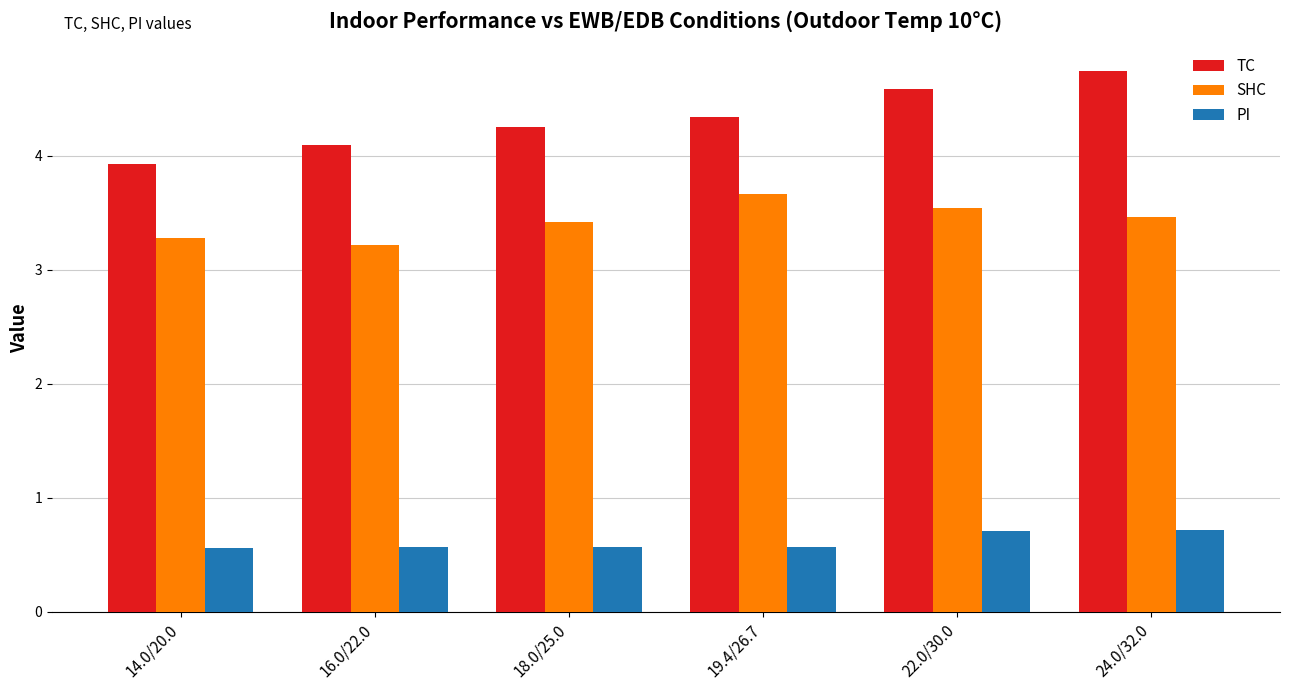

Rank the series by their maximum value, from highest to lowest.

TC, SHC, PI